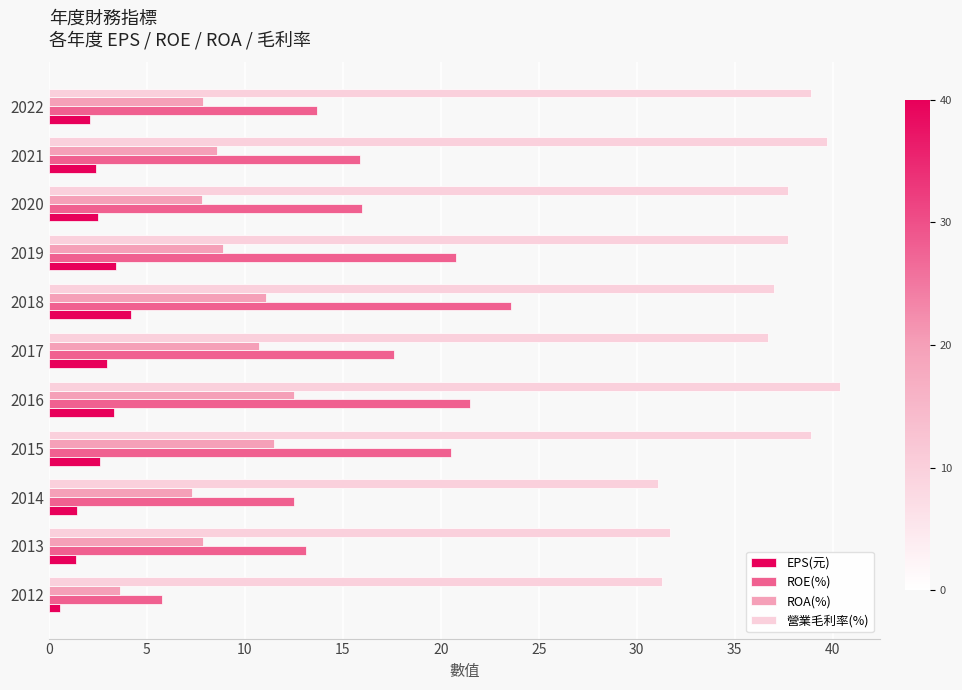

At which category does the chart reach its peak across all series?

2016